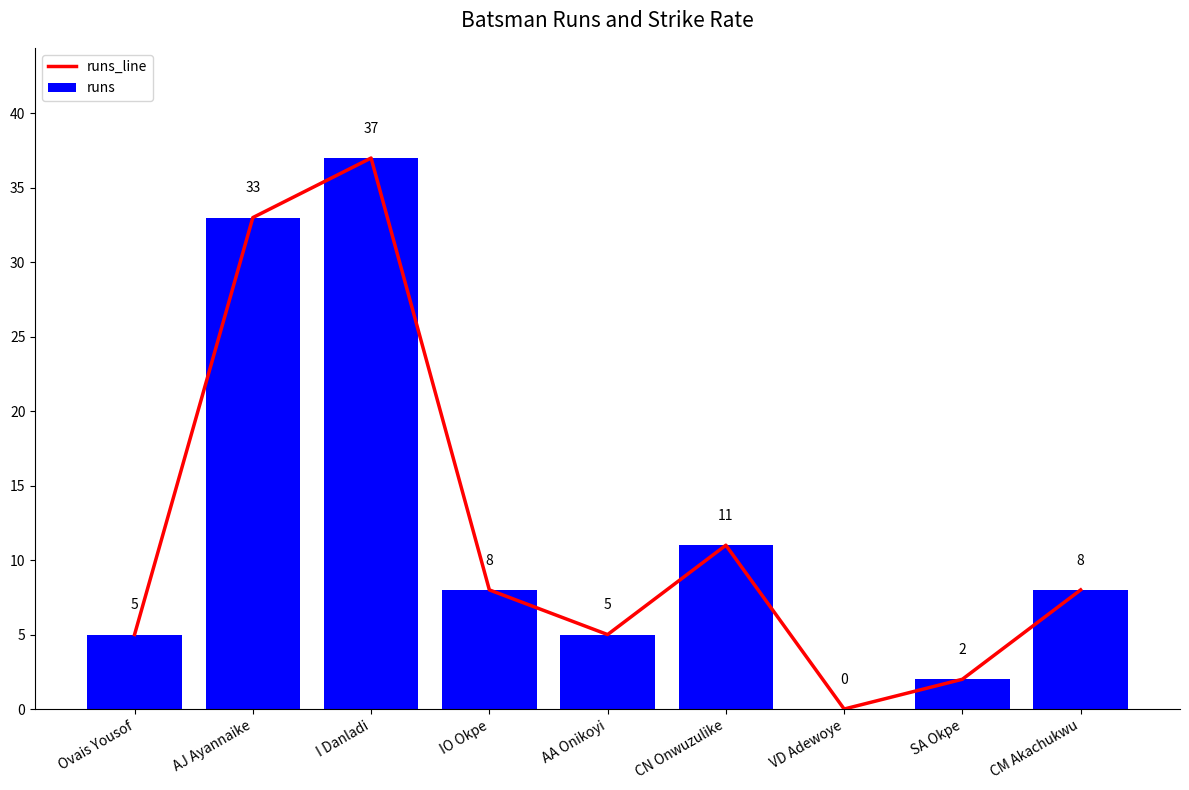

How many values in the runs_line series exceed 8?

3